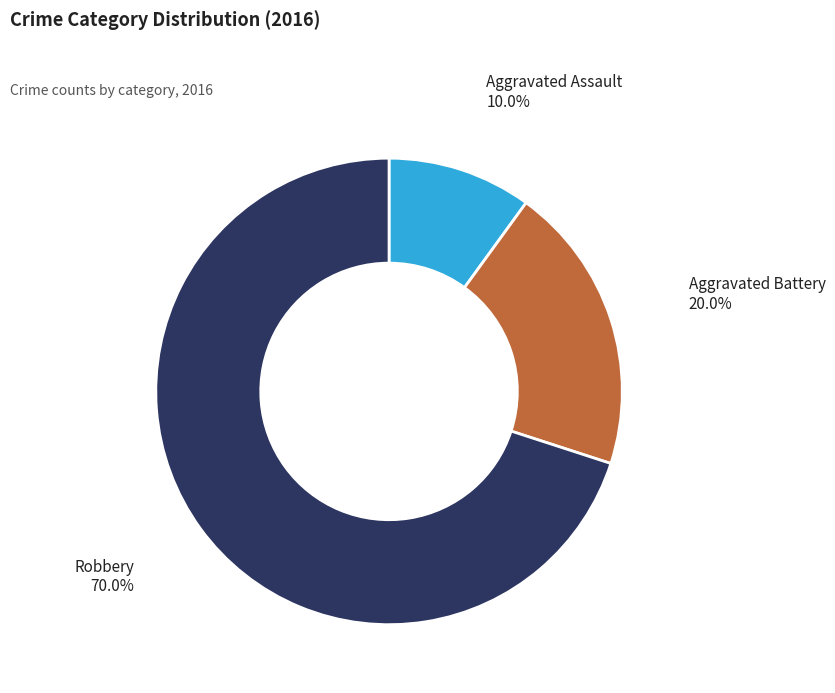

Is Aggravated Battery the majority of the pie?

No